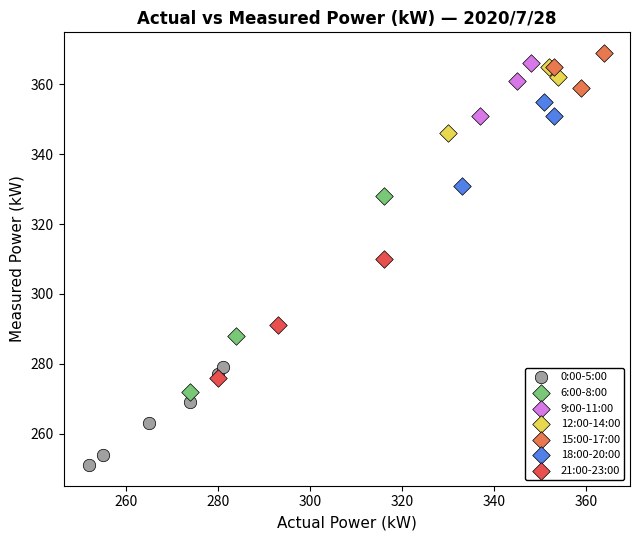

Which series contains the lowest Y value?

0:00-5:00